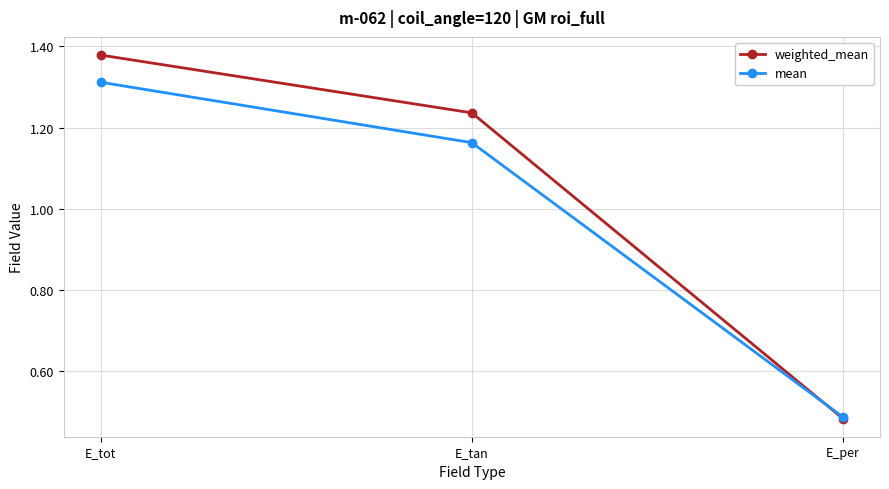

What position from the right is E_tan?

2